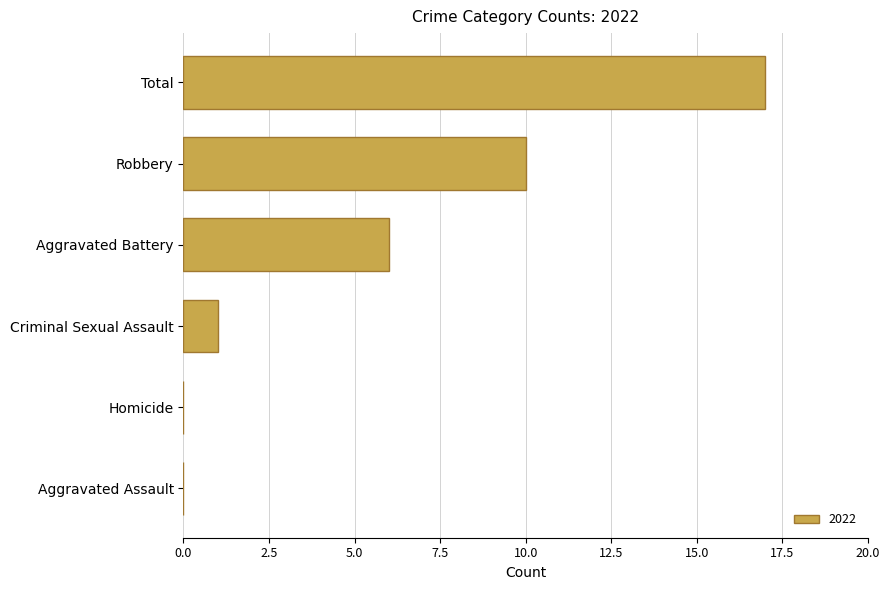

The value at Aggravated Assault is -11. True or false?

False